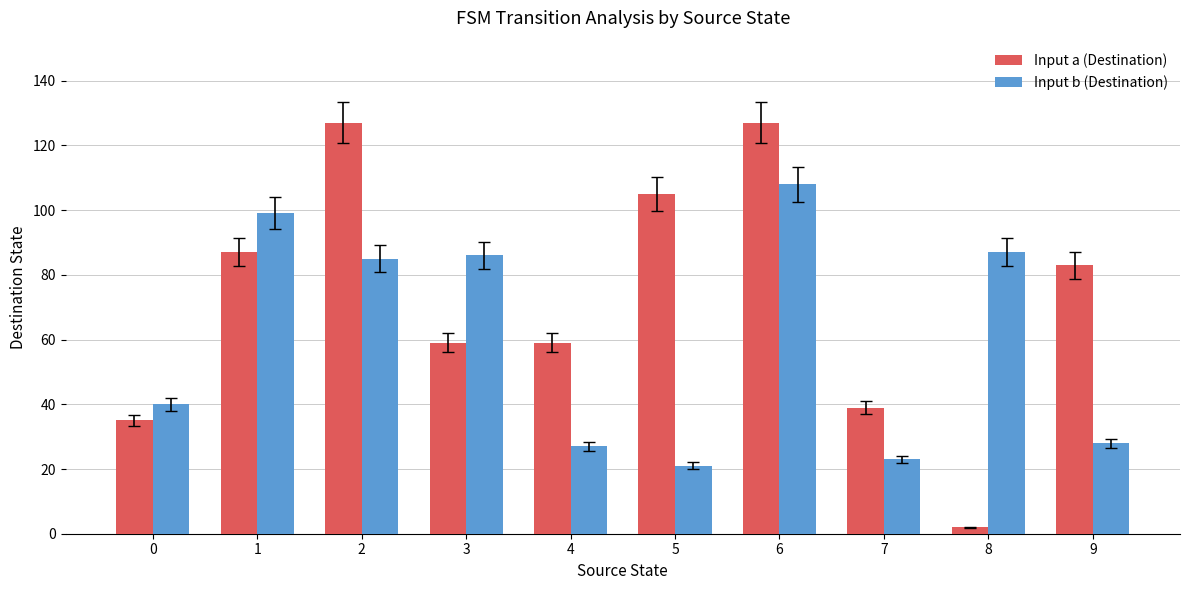

Rank the series at 4 from lowest to highest value.

Input b (Destination), Input a (Destination)